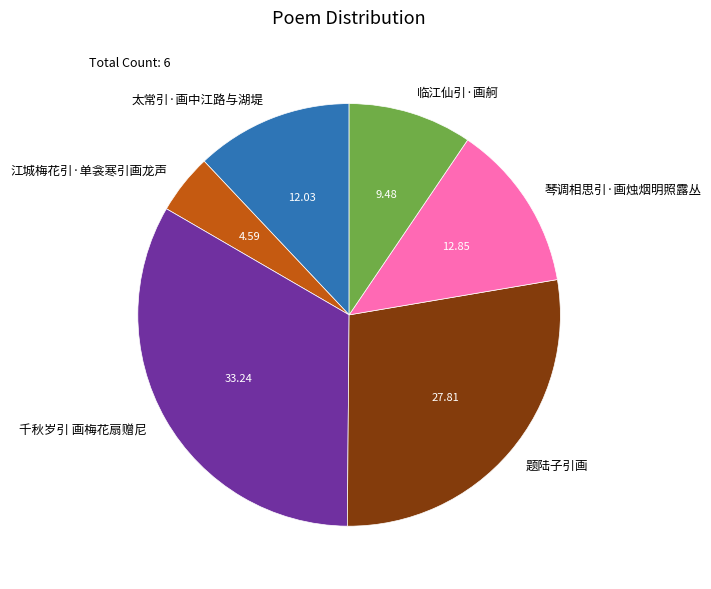

What is the largest slice in the pie chart?

千秋岁引 画梅花扇赠尼